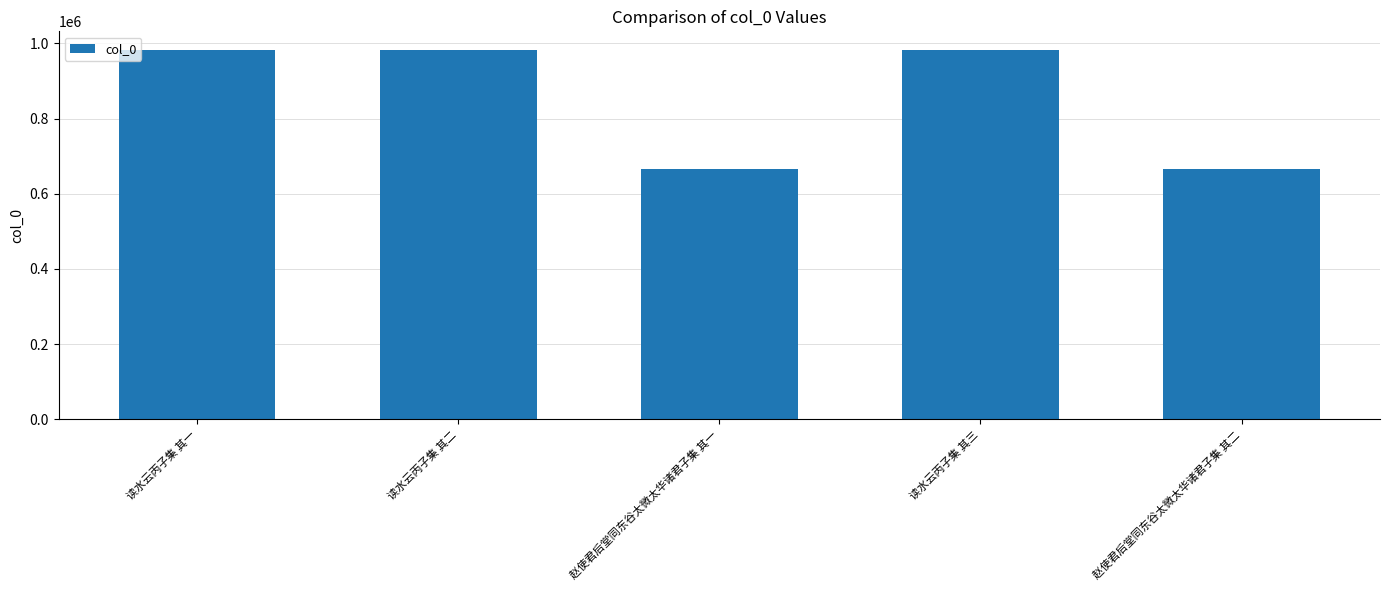

What is the average value?

855810